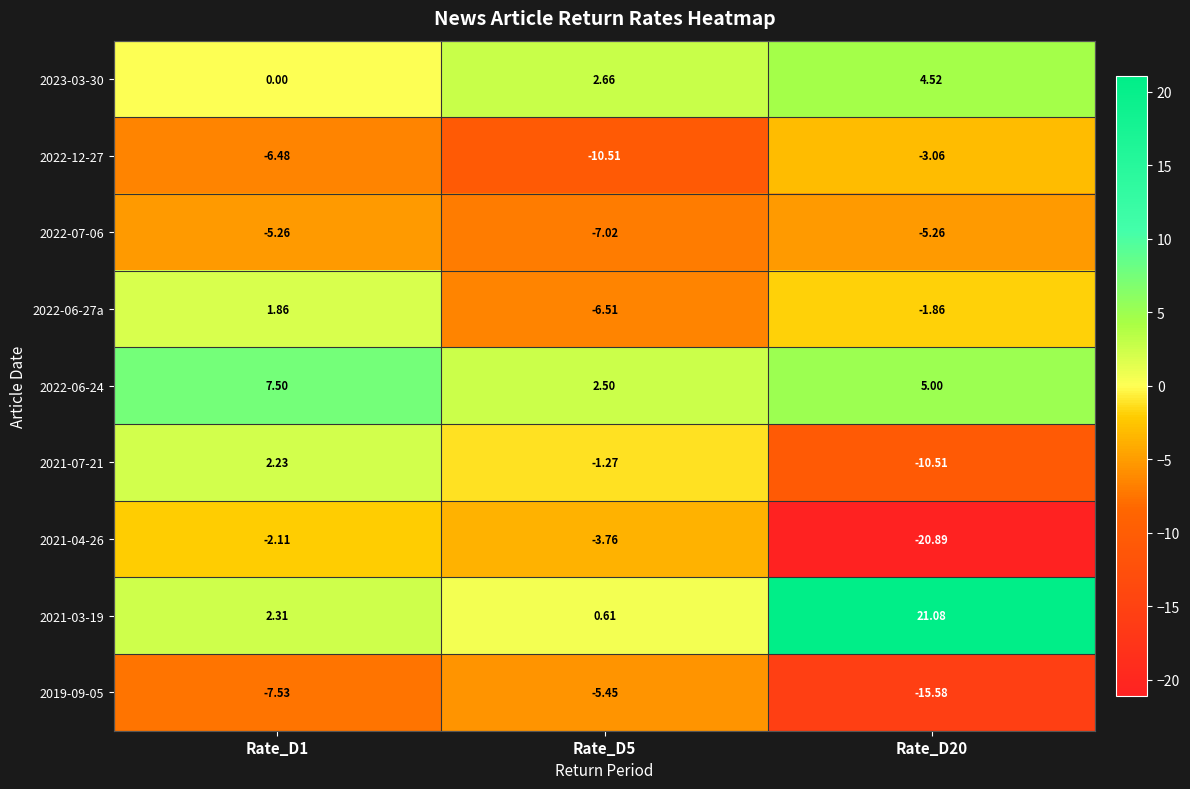

What is the total value across all series at Rate_D1?

-7.5